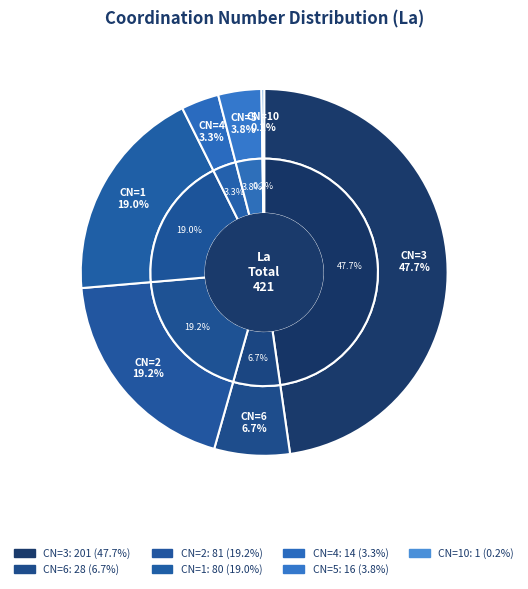

To the nearest percent, what percentage of the pie is 3?

48%